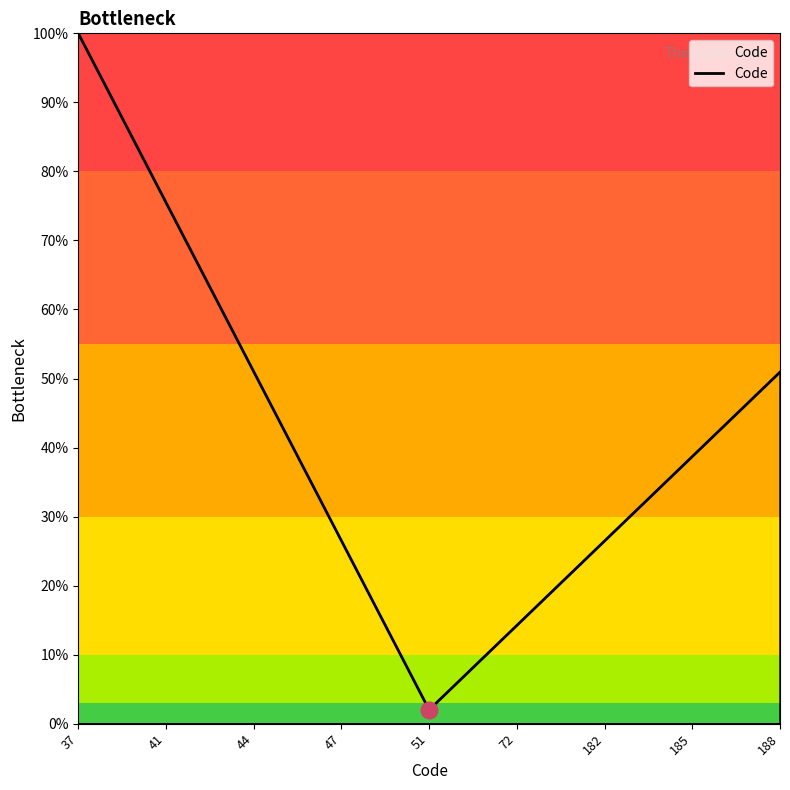

Count the number of categories in the chart.

25